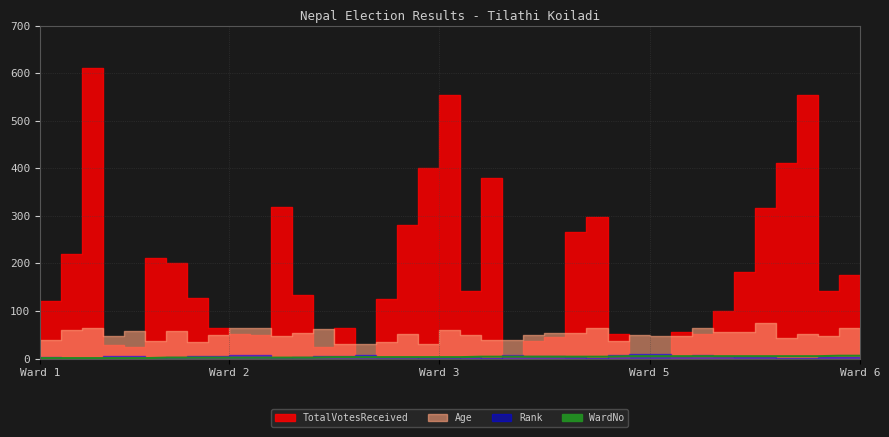

What is the difference between the values at 8 and 22?

2